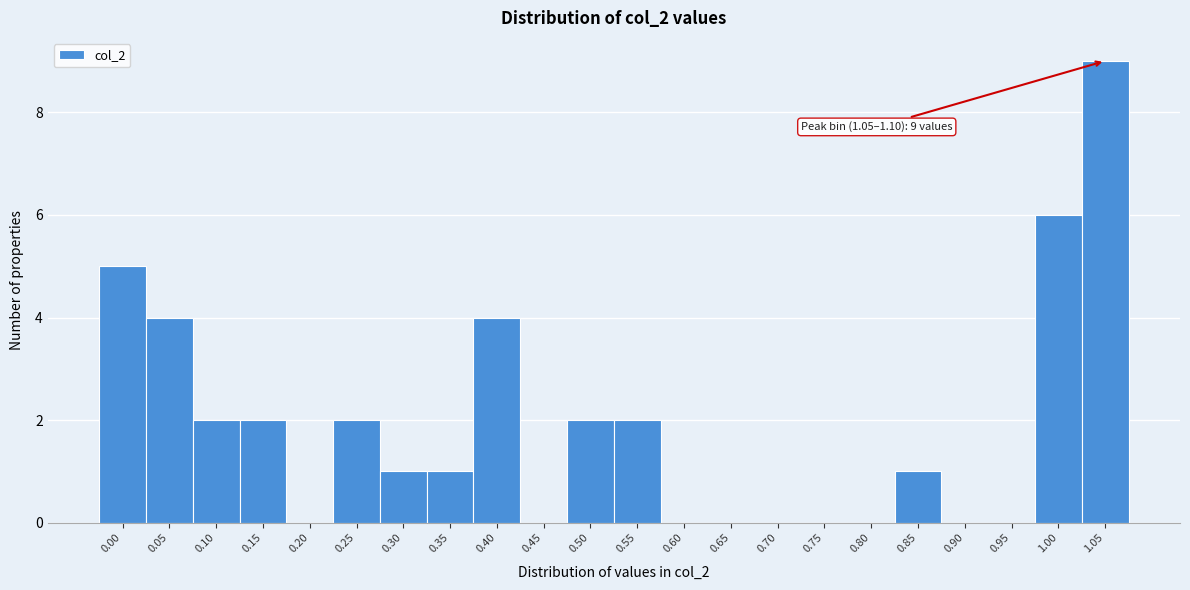

Reading left to right, what are all the values shown in this chart?

0.00=5	0.05=4	0.10=2	0.15=2	0.20=0	0.25=2	0.30=1	0.35=1	0.40=4	0.45=0	0.50=2	0.55=2	0.60=0	0.65=0	0.70=0	0.75=0	0.80=0	0.85=1	0.90=0	0.95=0	1.00=6	1.05=9